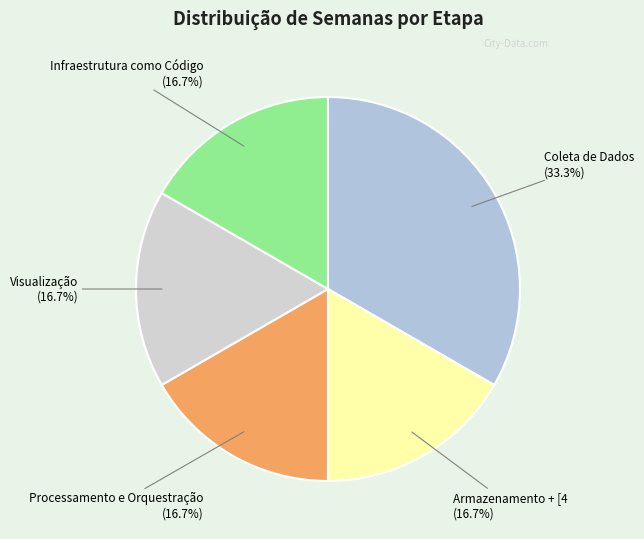

Count the number of slices in the pie.

5